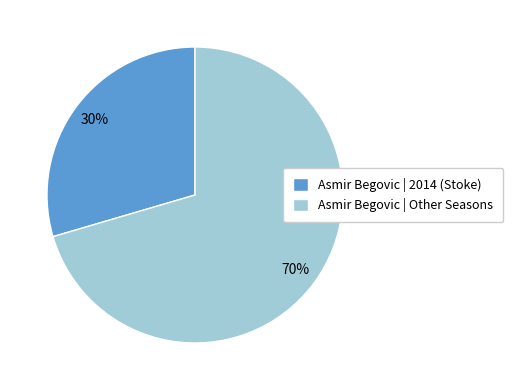

To the nearest percent, what percentage of the pie is Asmir Begovic | 2014 (Stoke)?

30%